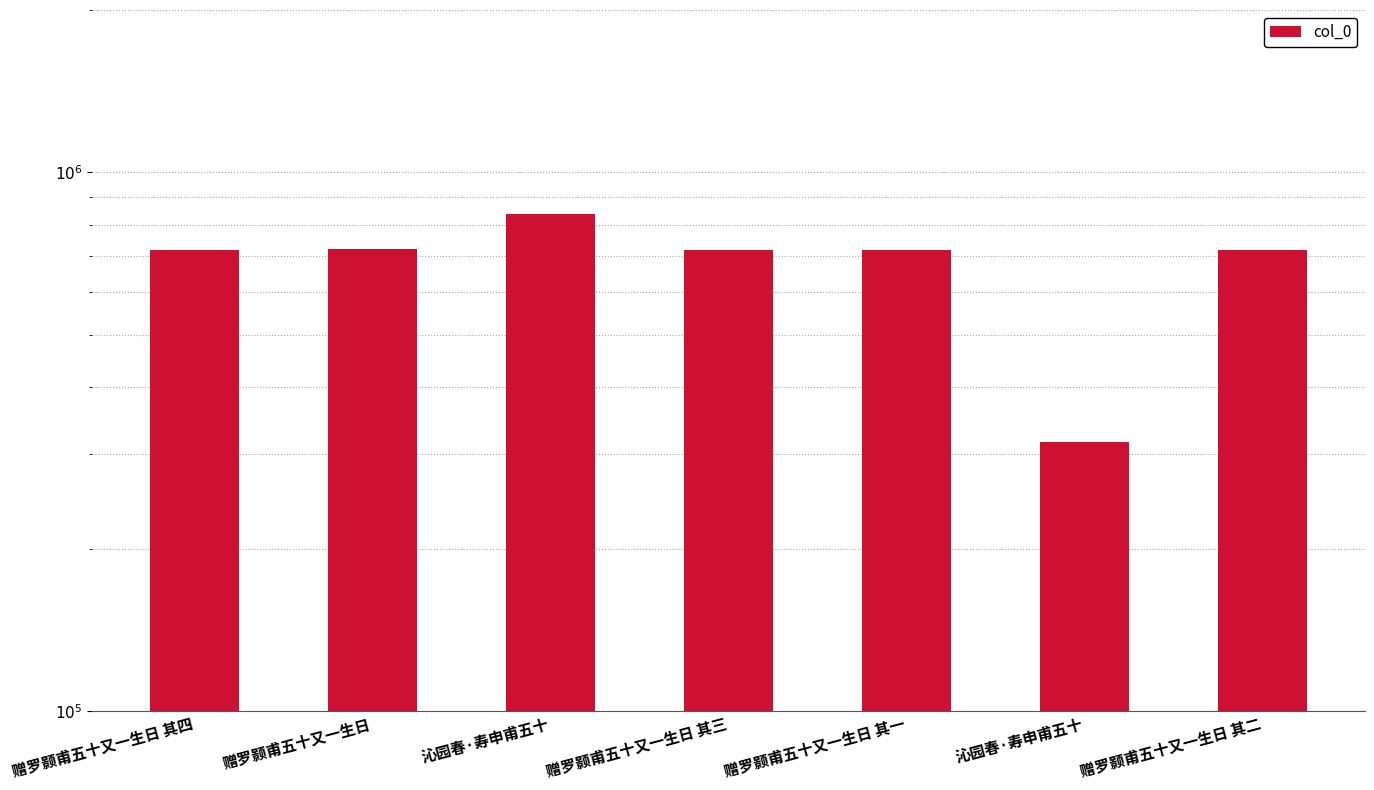

What is the change in value from 赠罗颢甫五十又一生日 其三 to 赠罗颢甫五十又一生日 其二?

-1